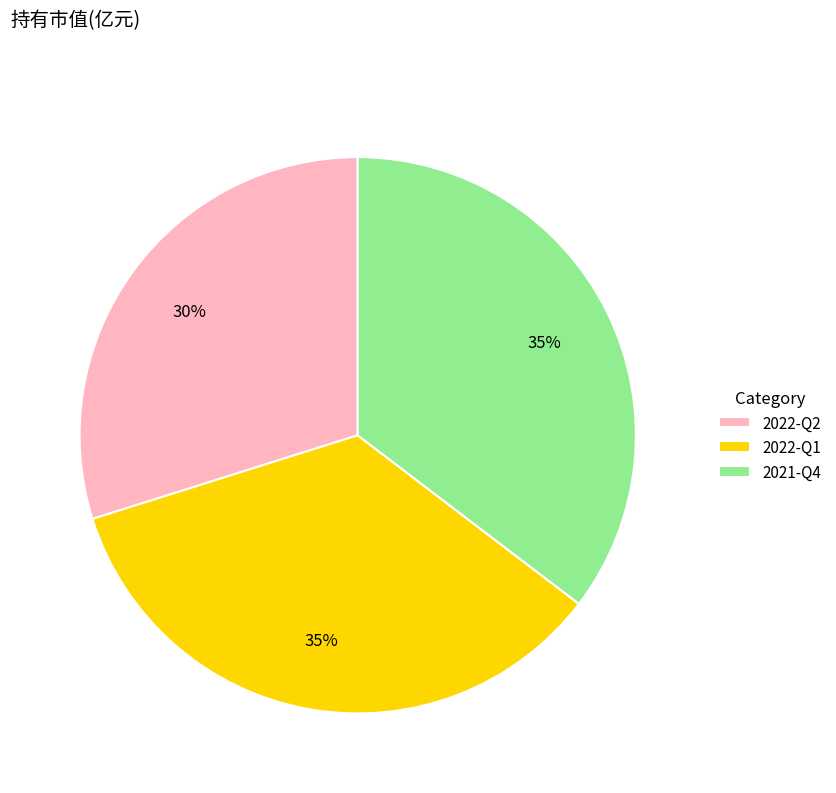

Between 2022-Q2 and 2021-Q4, which is larger?

2021-Q4